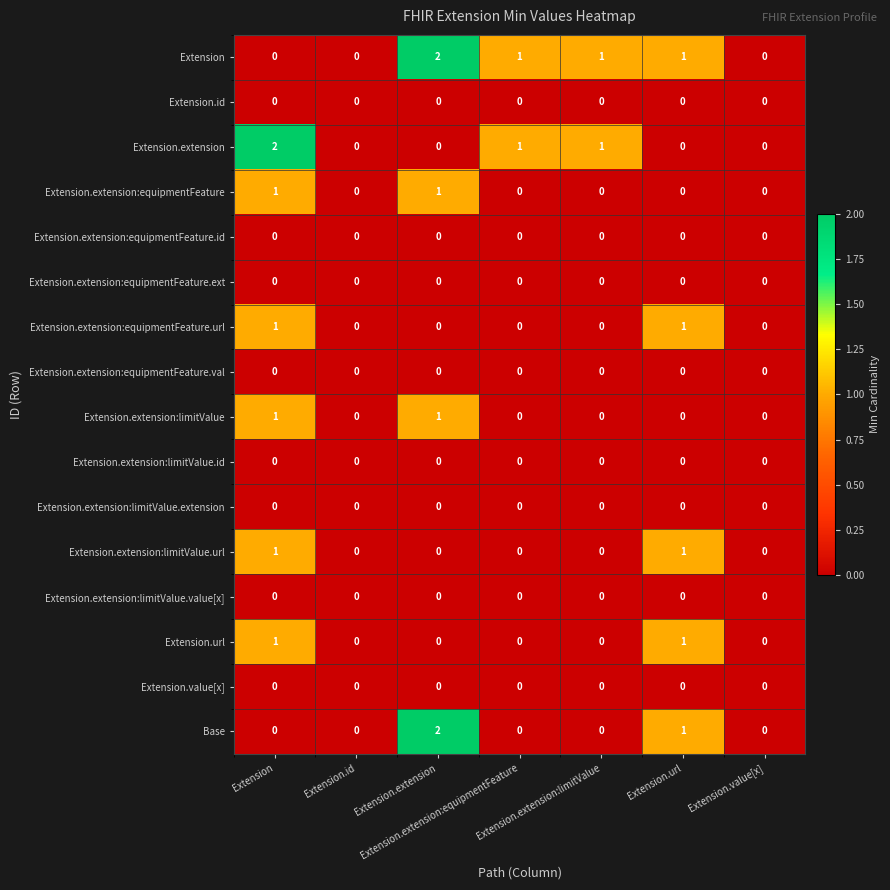

Which series has the largest range (max minus min)?

Extension